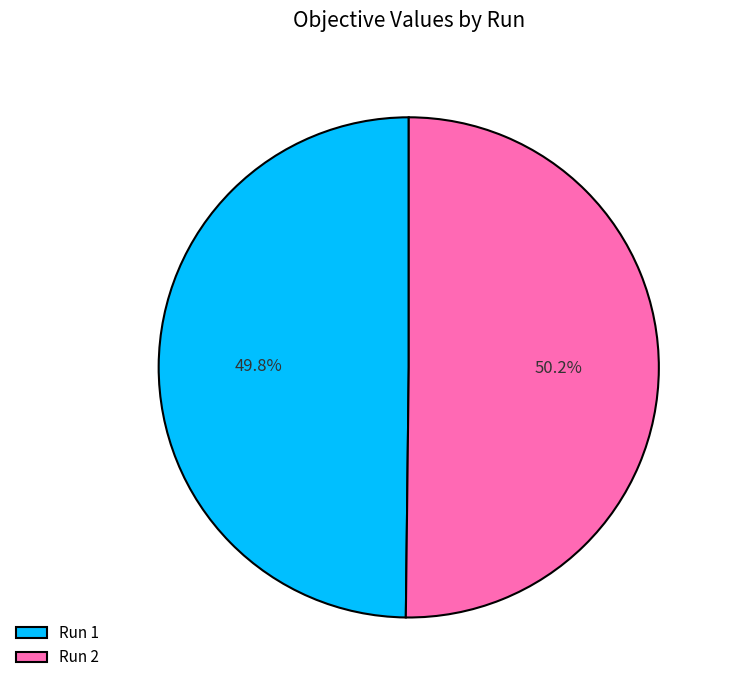

Is there a majority slice in this chart?

Yes